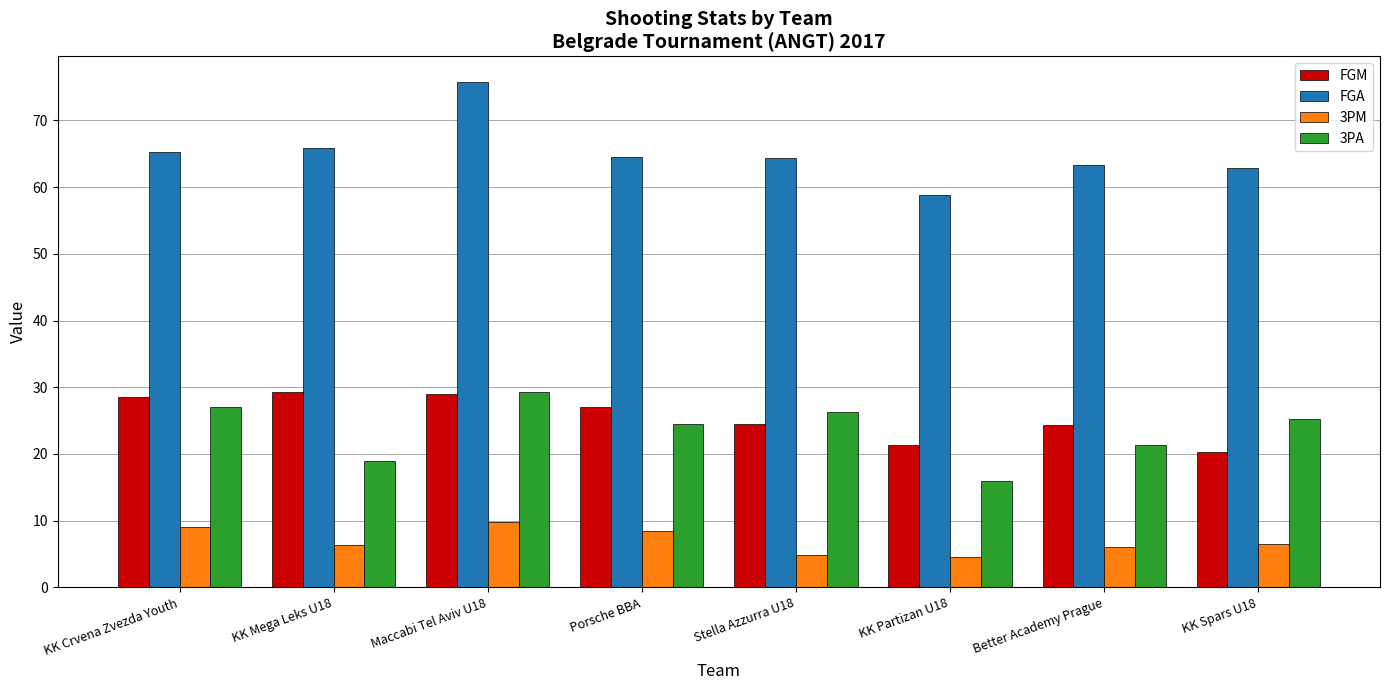

What is the smallest value displayed?

4.5